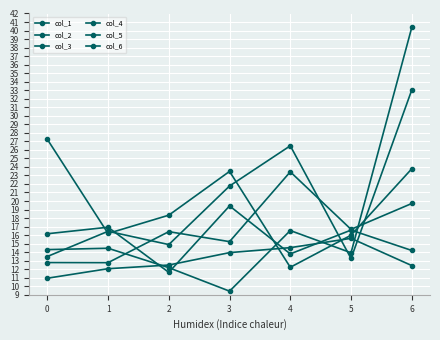

What value does the col_4 series have at 4?

12.2